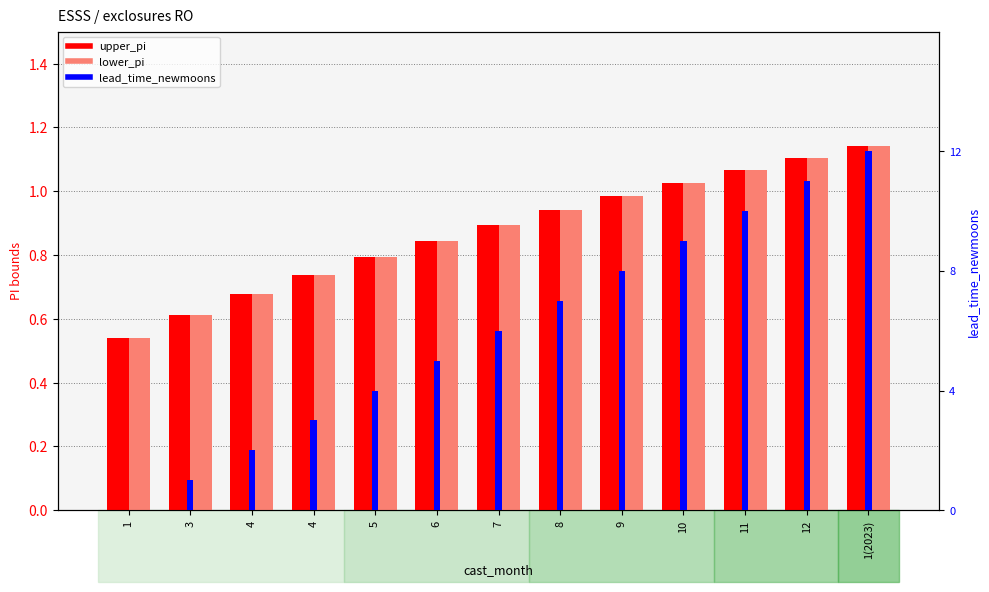

Which category has the lowest value across all series?

1